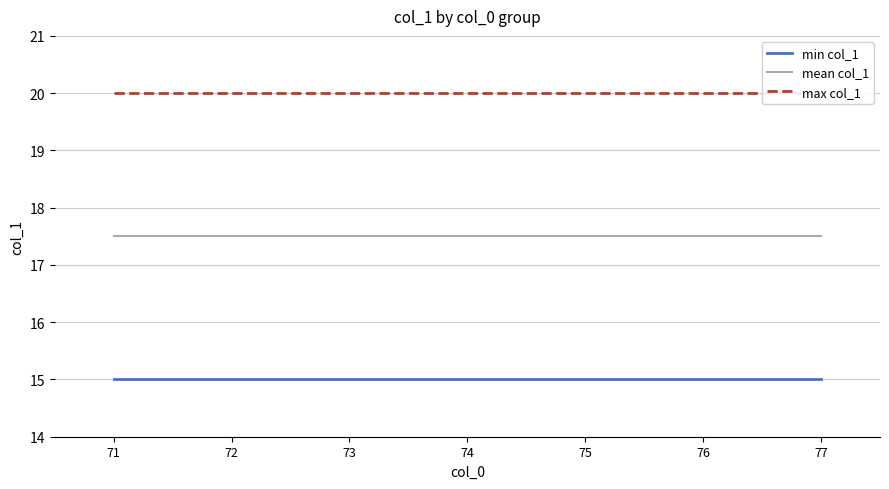

List the series in order of their peak value, highest first.

max col_1, mean col_1, min col_1